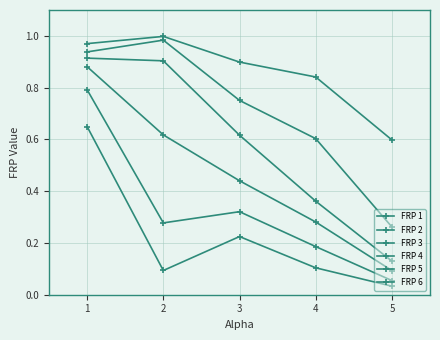

How many data points does each series have?

5